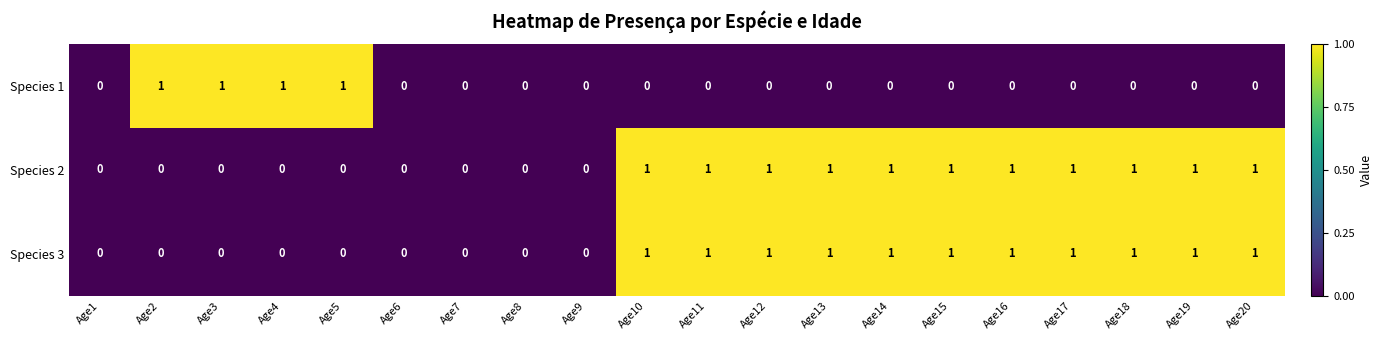

True or false: Species 2 has a value of 0 at Age13.

False